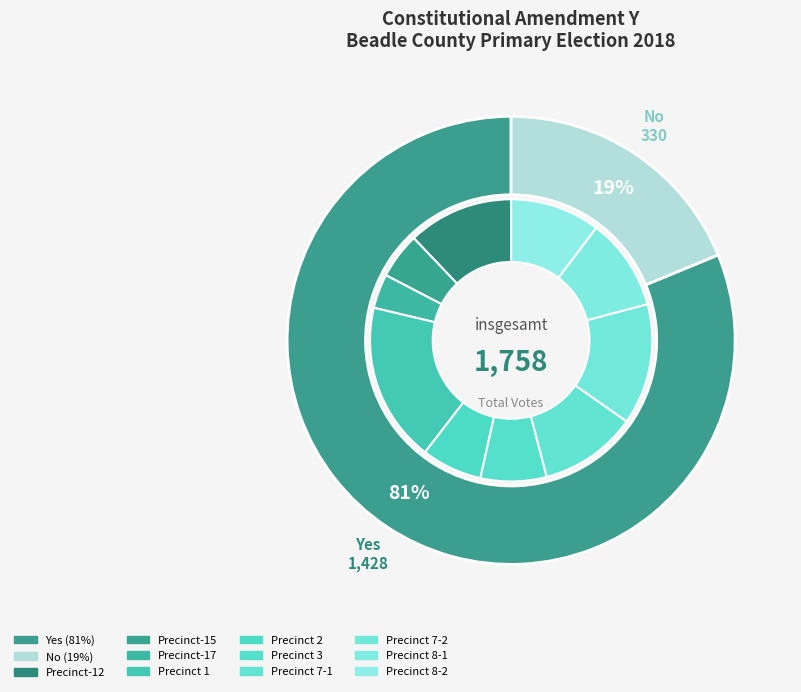

Do Precinct 3 and Precinct 2 together represent more than half of the pie?

No